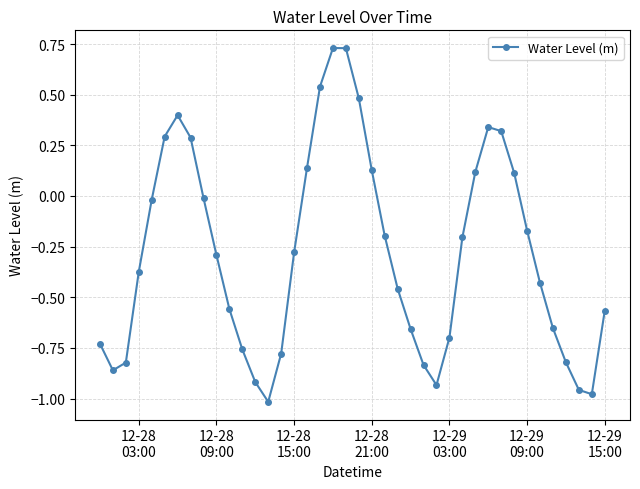

What is the sum of all values?

-11.3